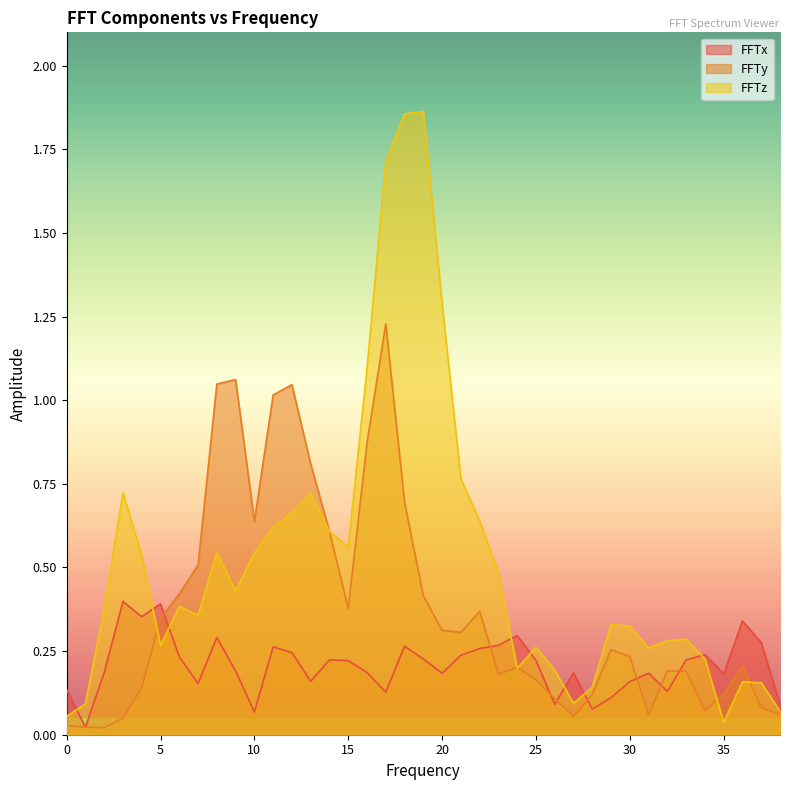

True or false: FFTx has a value of 0.2 at 34.

True